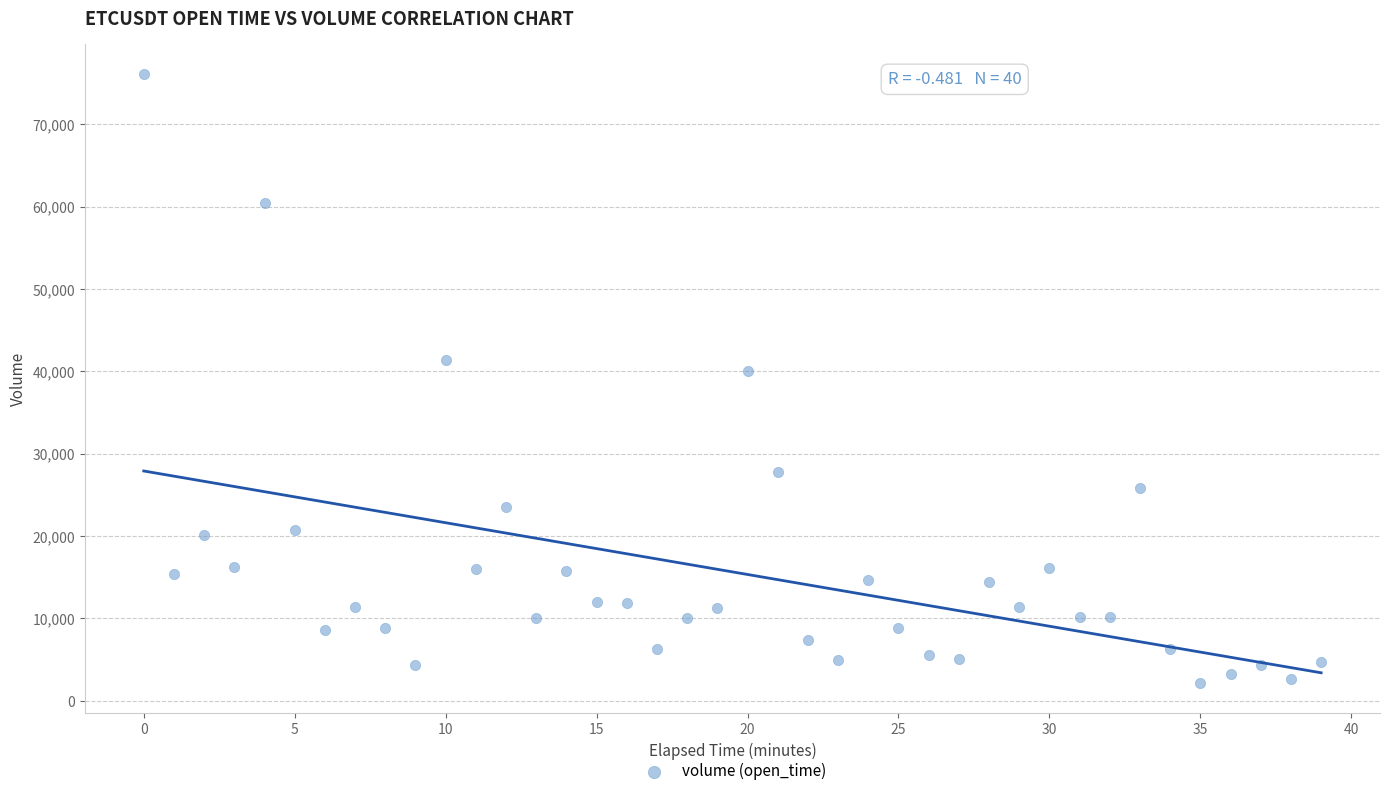

What Y value in the scatter plot is closest to 39114?

40008.9